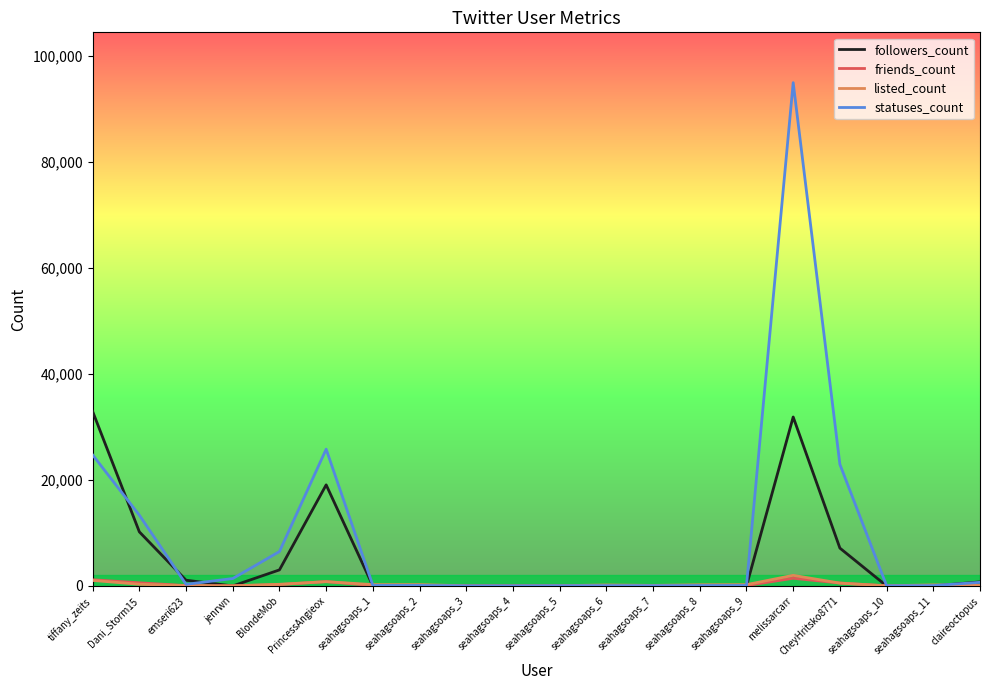

Which category has the highest value across all series?

melissarcarr